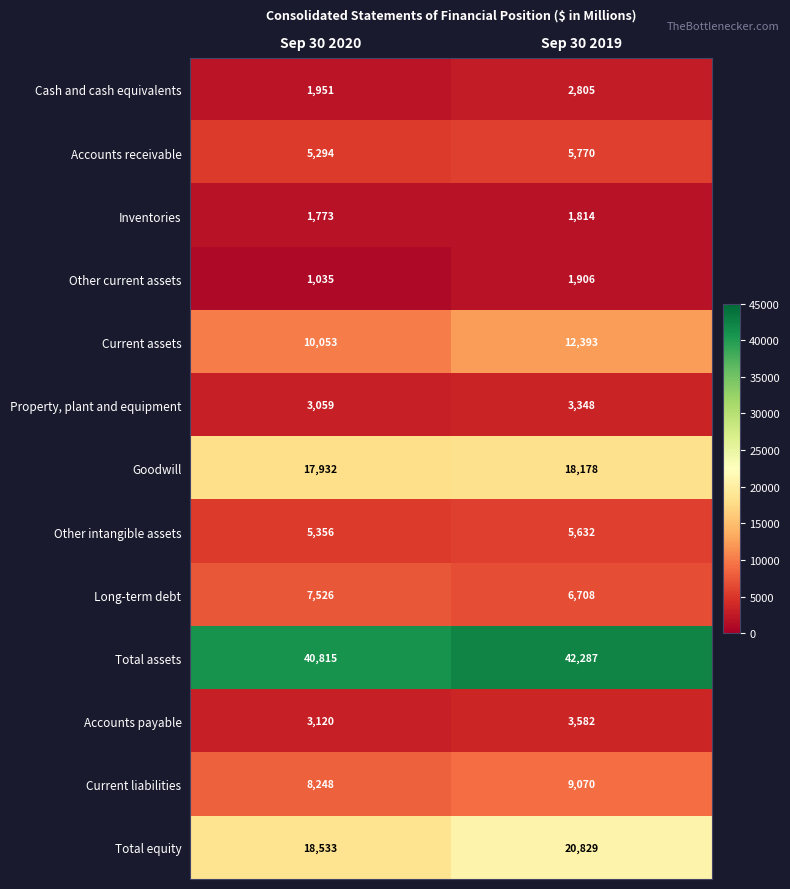

What is the difference between the Property, plant and equipment values at Sep 30 2019 and Sep 30 2020?

289